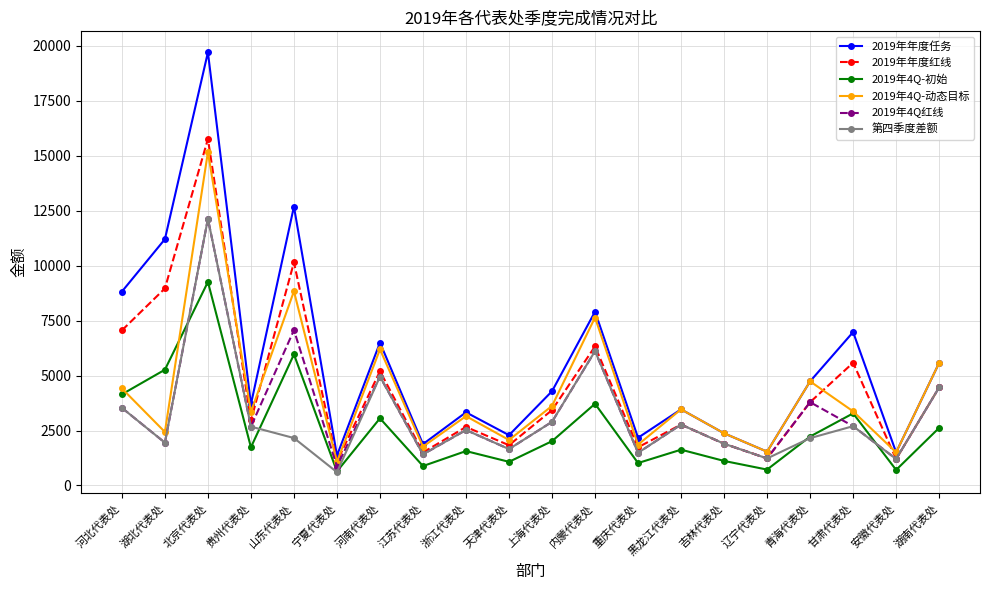

At which label does 2019年4Q-初始 reach its peak?

北京代表处